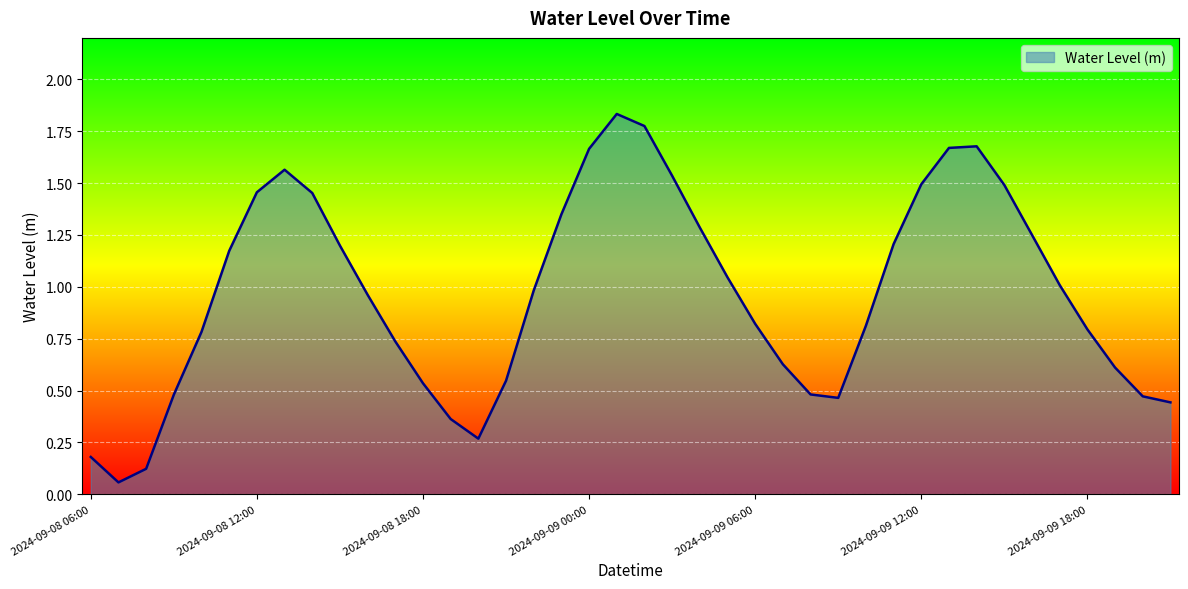

What is the value of the 38th point from the left?

0.6